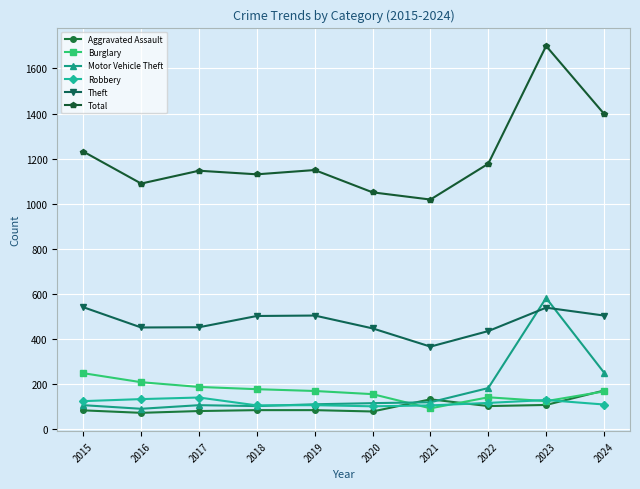

How many distinct data groups are displayed?

6